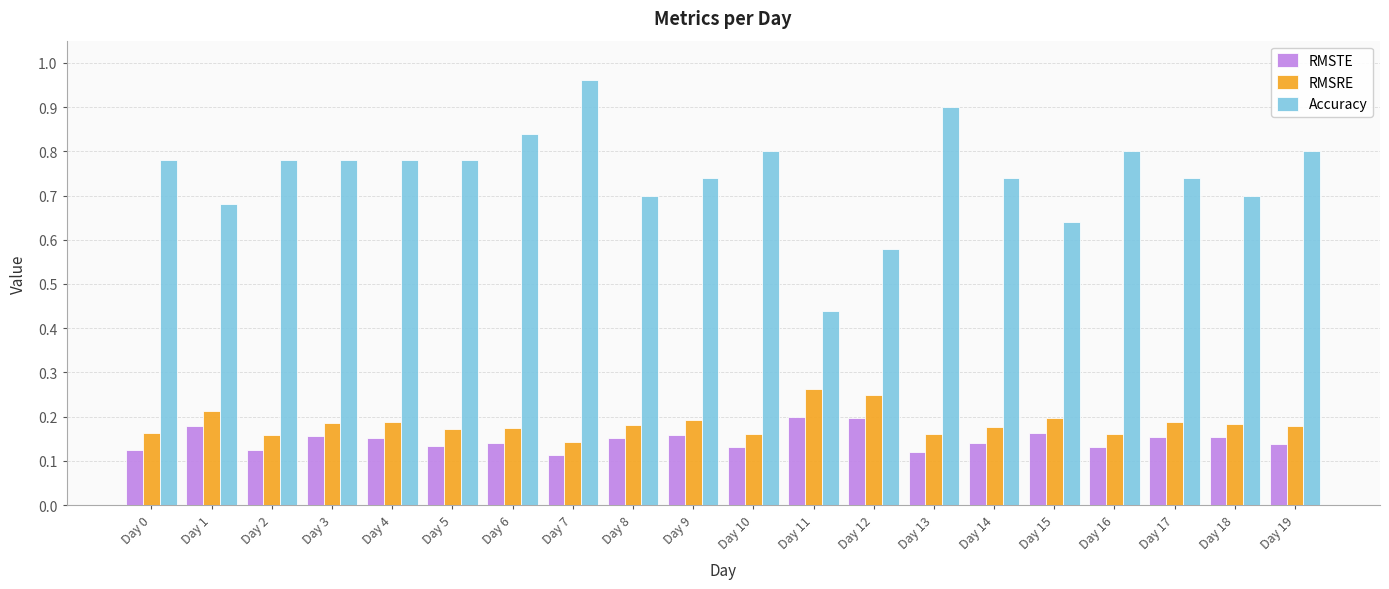

What is the total value across all series at Day 16?

1.1